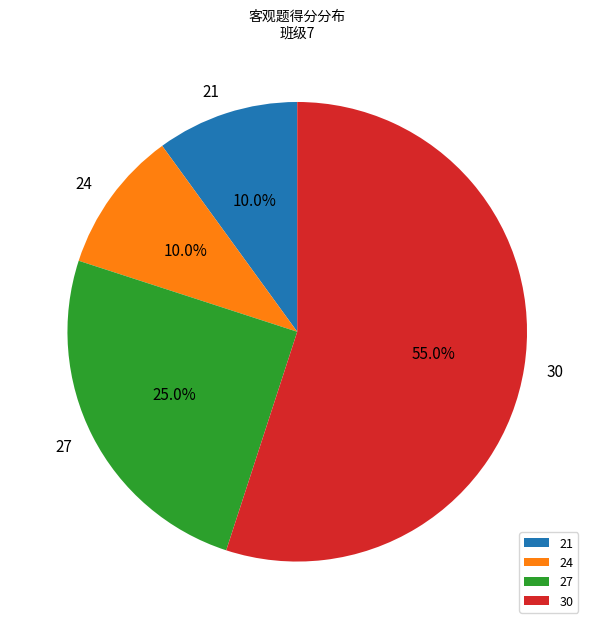

Is there any slice that represents more than half of the pie?

Yes